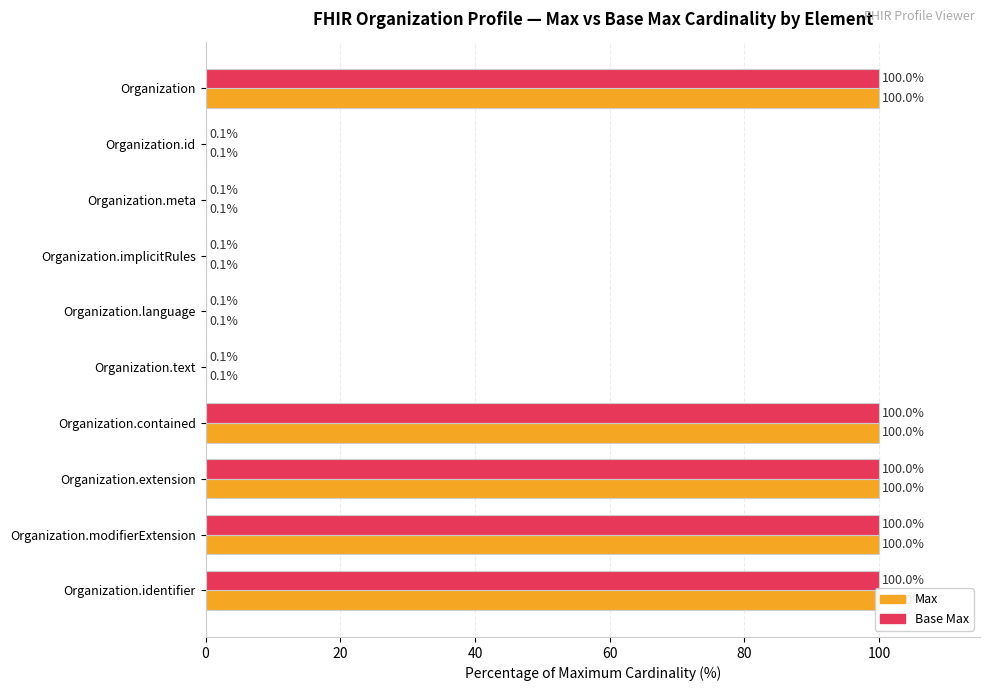

What is the maximum value for Base Max?

100.0